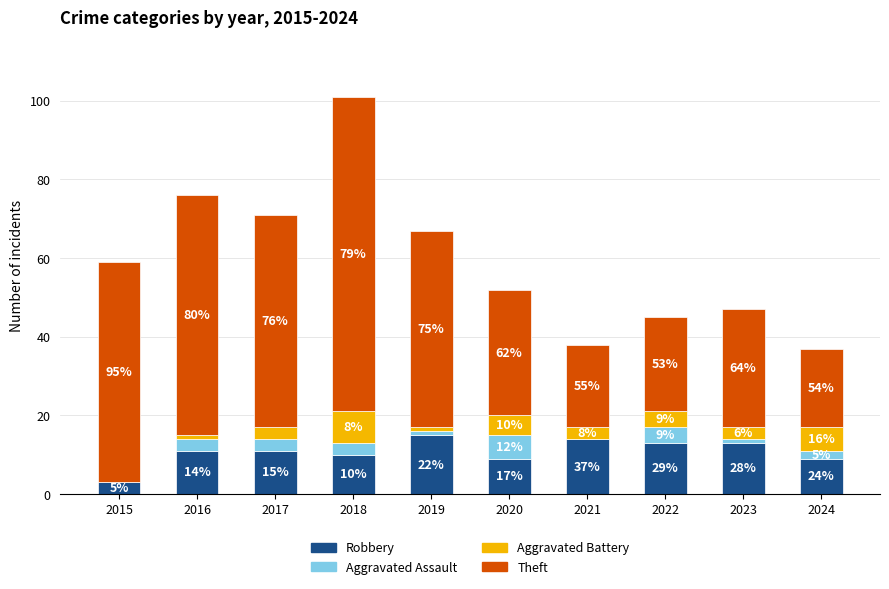

Between 2020 and 2017, which is larger?

2017